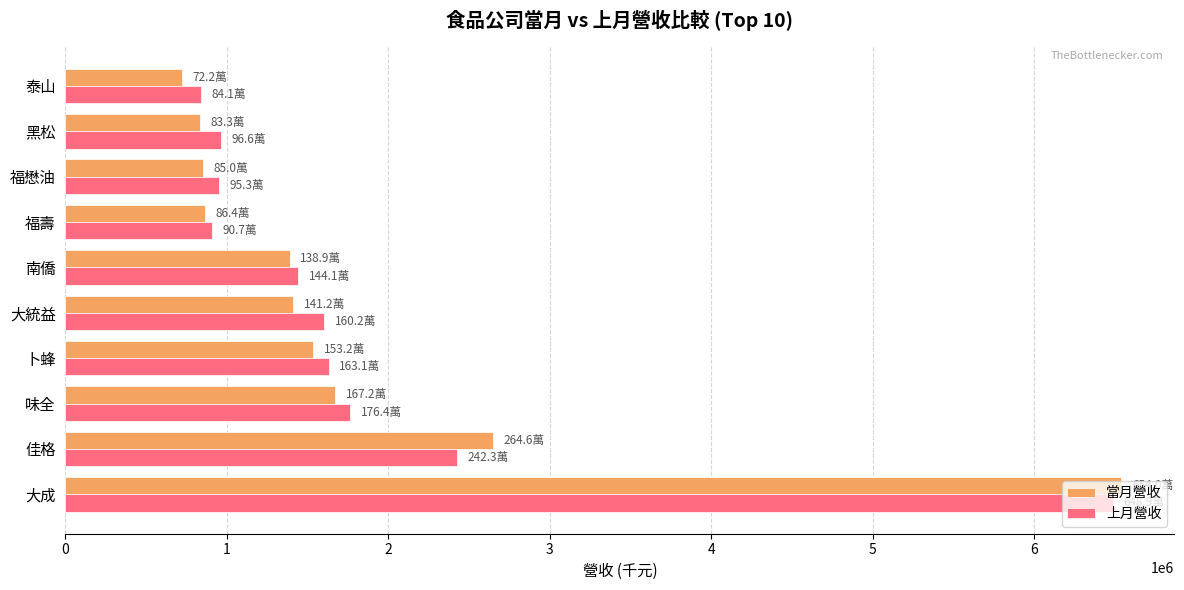

What is the approximate value of 上月營收 at 福懋油?

953134